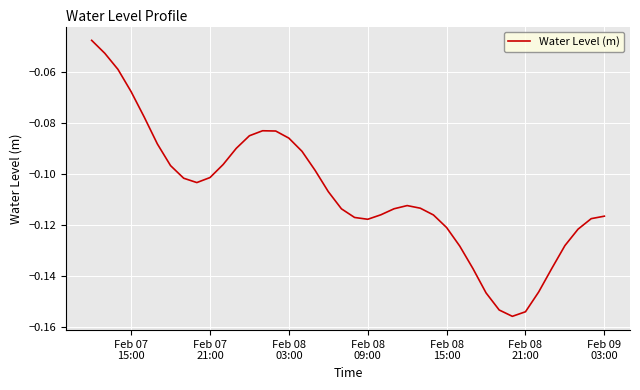

Does the chart have visible grid lines?

Yes